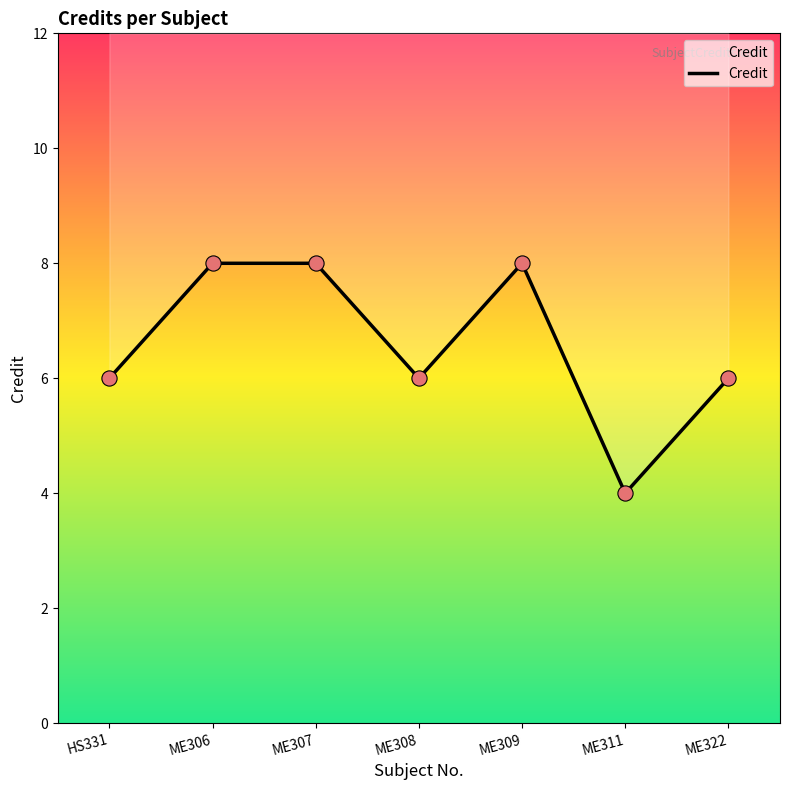

Between ME311 and ME306, which is larger?

ME306